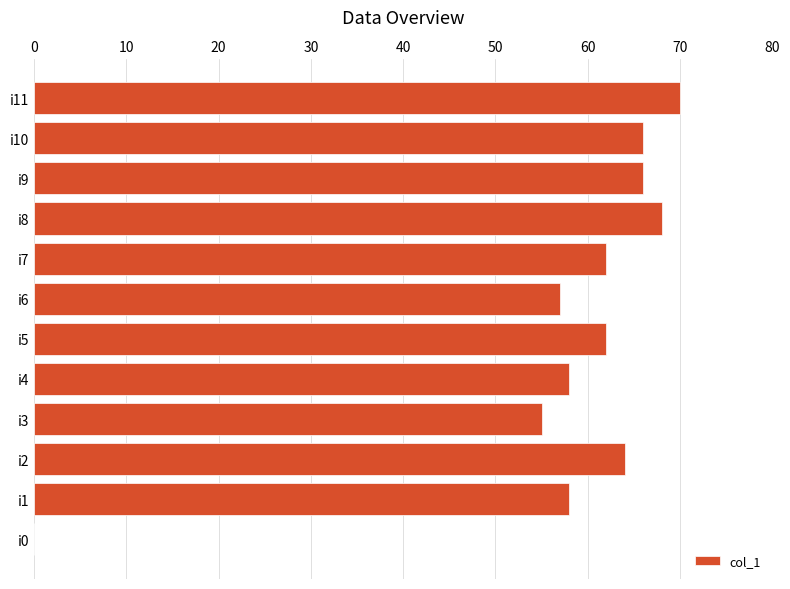

At which label is the value closest to 35?

i3